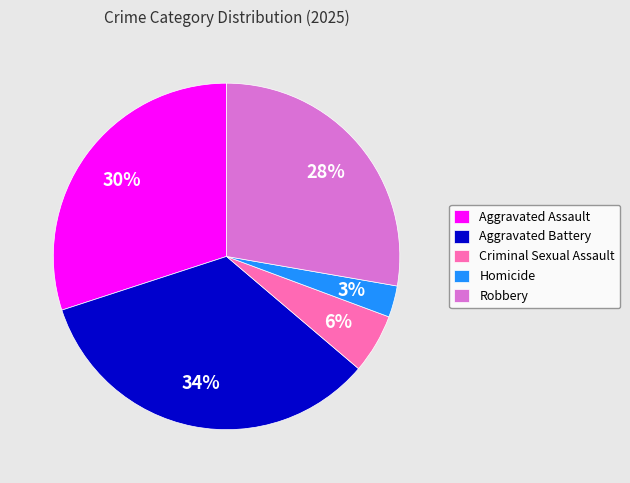

Is it true that Robbery is 28% of the pie?

True